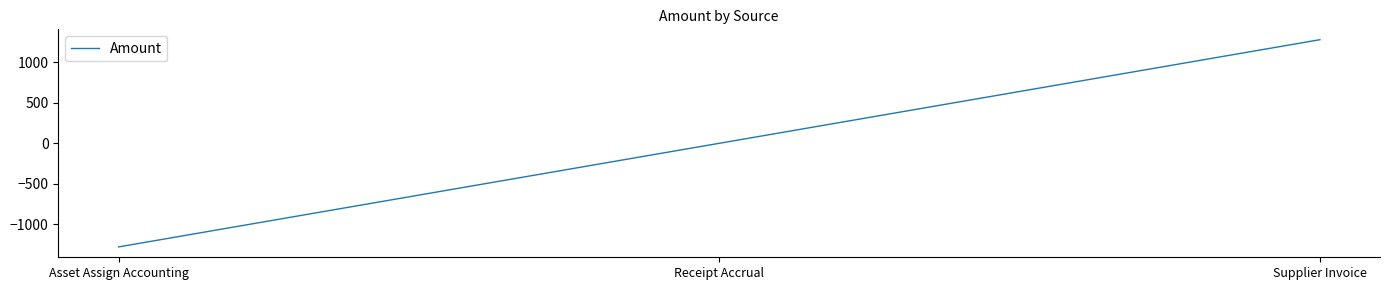

Rank the categories by value from lowest to highest.

Asset Assign Accounting, Receipt Accrual, Supplier Invoice